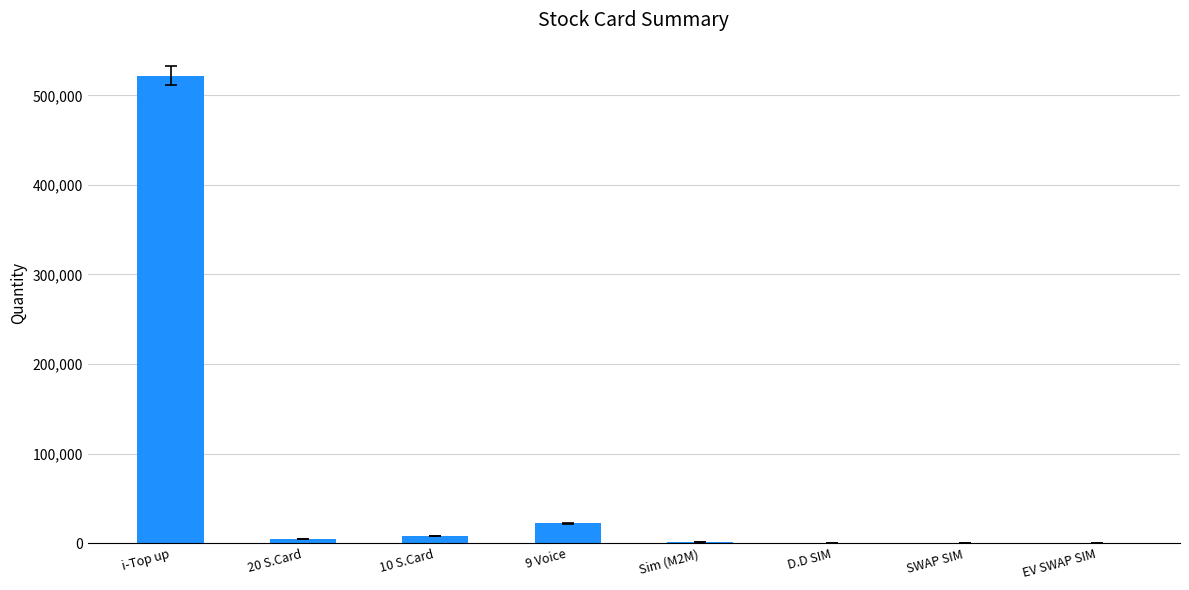

Which has a higher value, i-Top up or 20 S.Card?

i-Top up